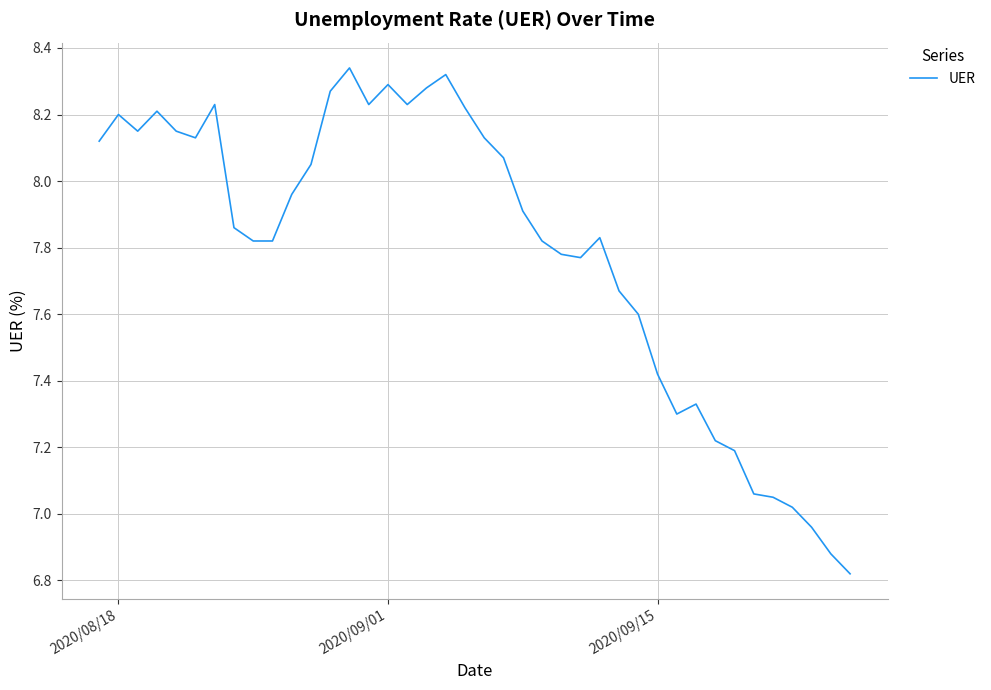

What is the difference between the maximum and minimum values?

1.5